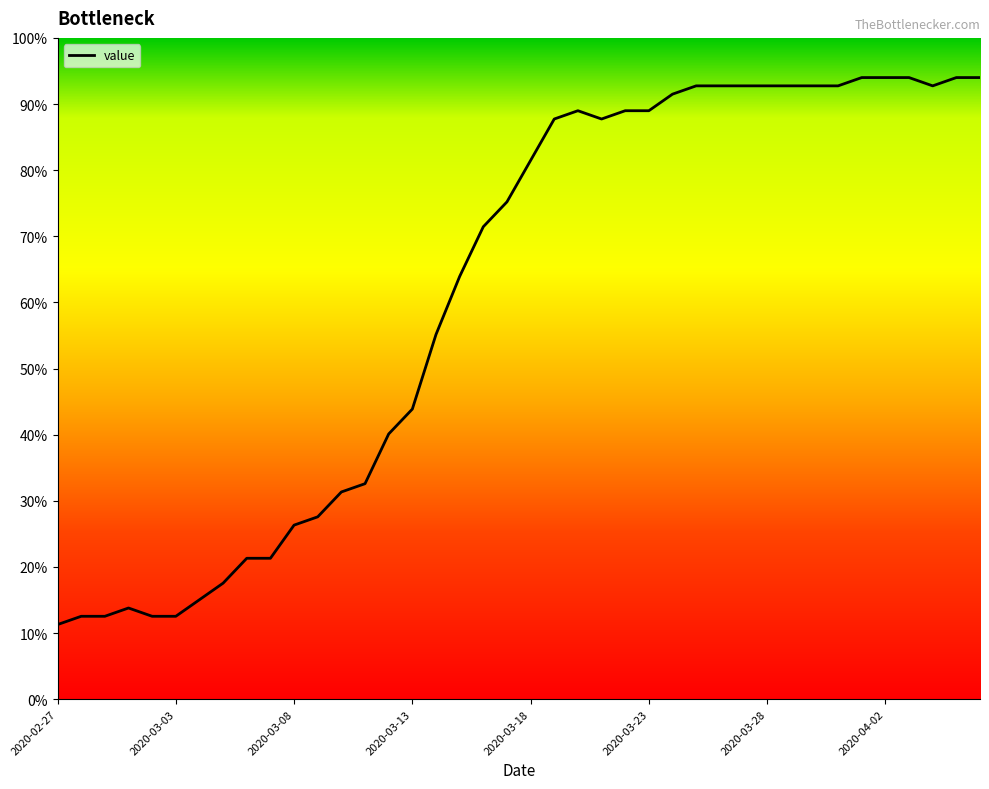

What is the greatest value displayed?

94.0